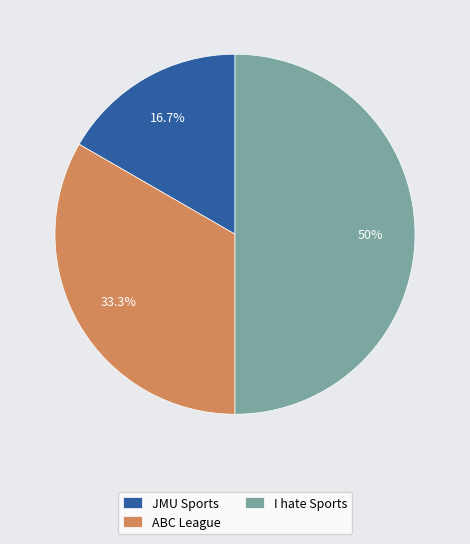

Which has a higher value, I hate Sports or ABC League?

I hate Sports